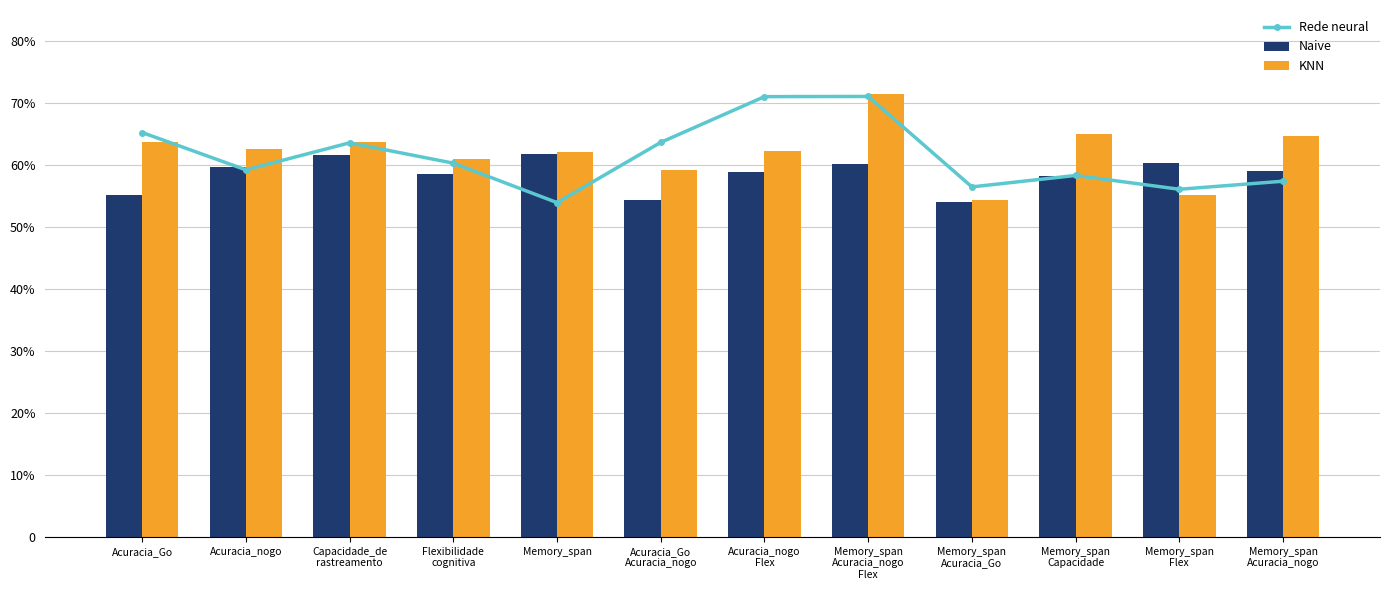

What are all the series names shown in the legend?

Rede neural, Naive, KNN